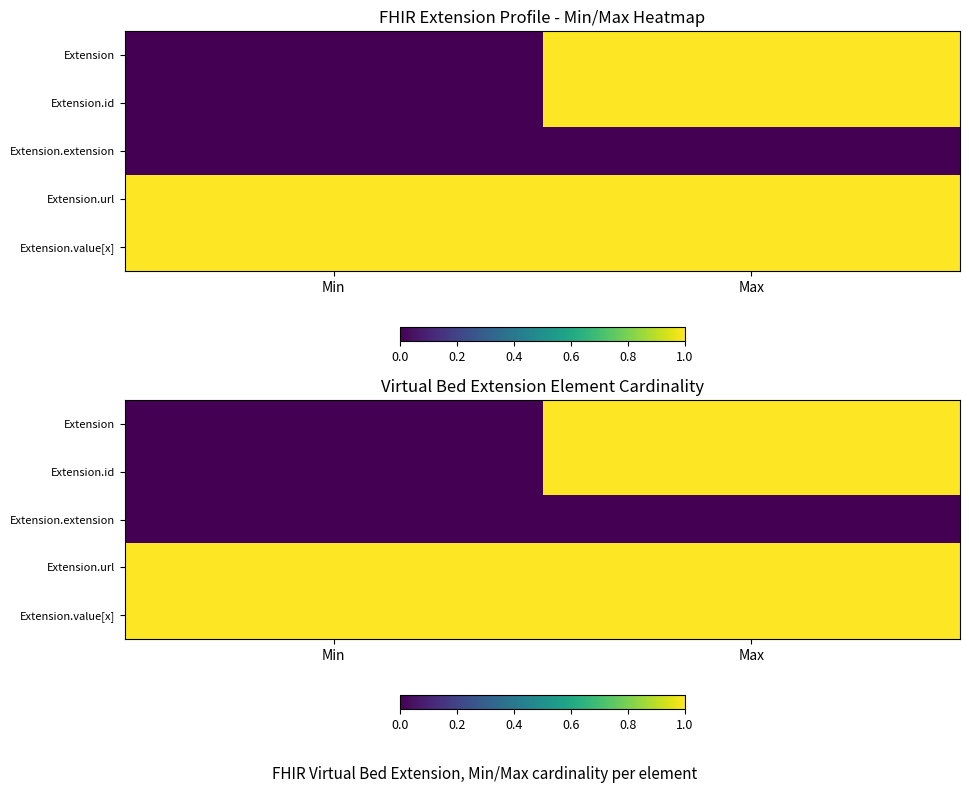

Count the Extension values in the range 0 to 1.

2